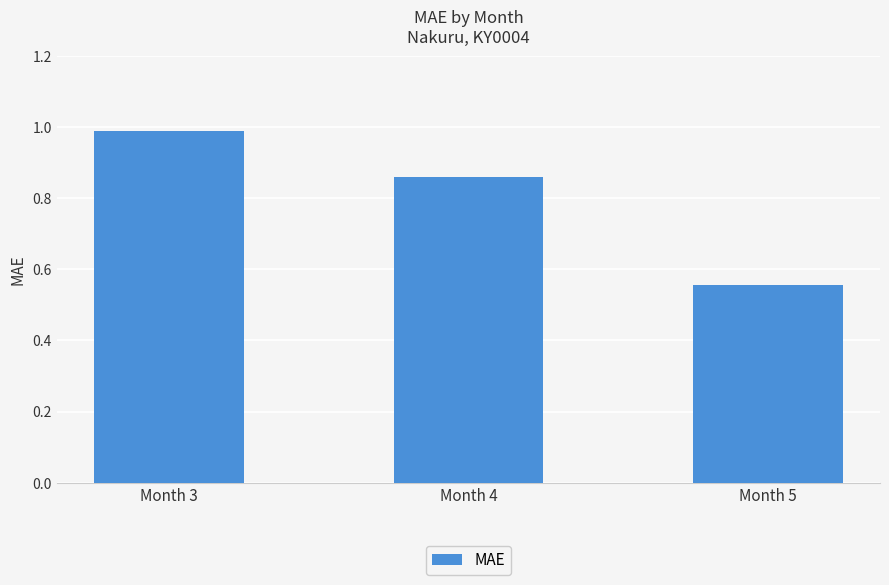

Between Month 3 and Month 4, which is larger?

Month 3